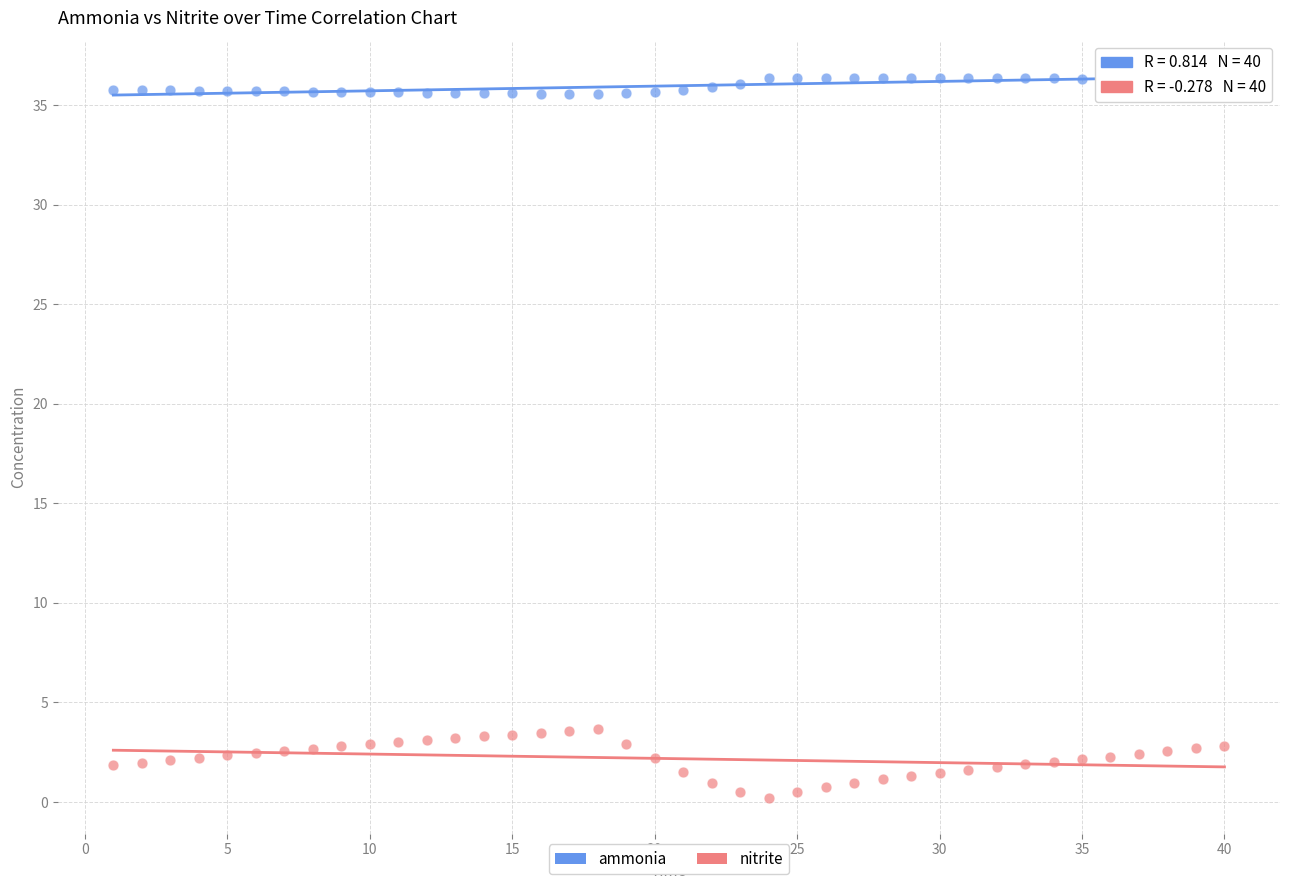

Across all data points, what is the range of X values (max minus min)?

39.0